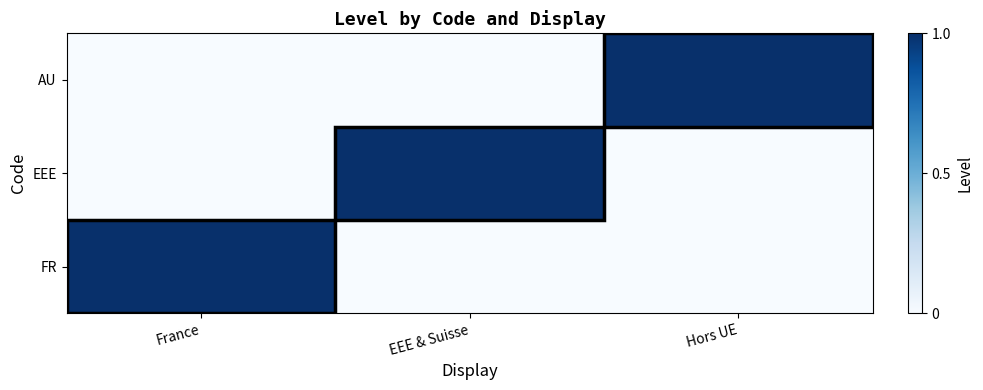

Reading left to right, what are all the values shown in this chart?

FR: France=1	EEE & Suisse=0	Hors UE=0
EEE: France=0	EEE & Suisse=1	Hors UE=0
AU: France=0	EEE & Suisse=0	Hors UE=1